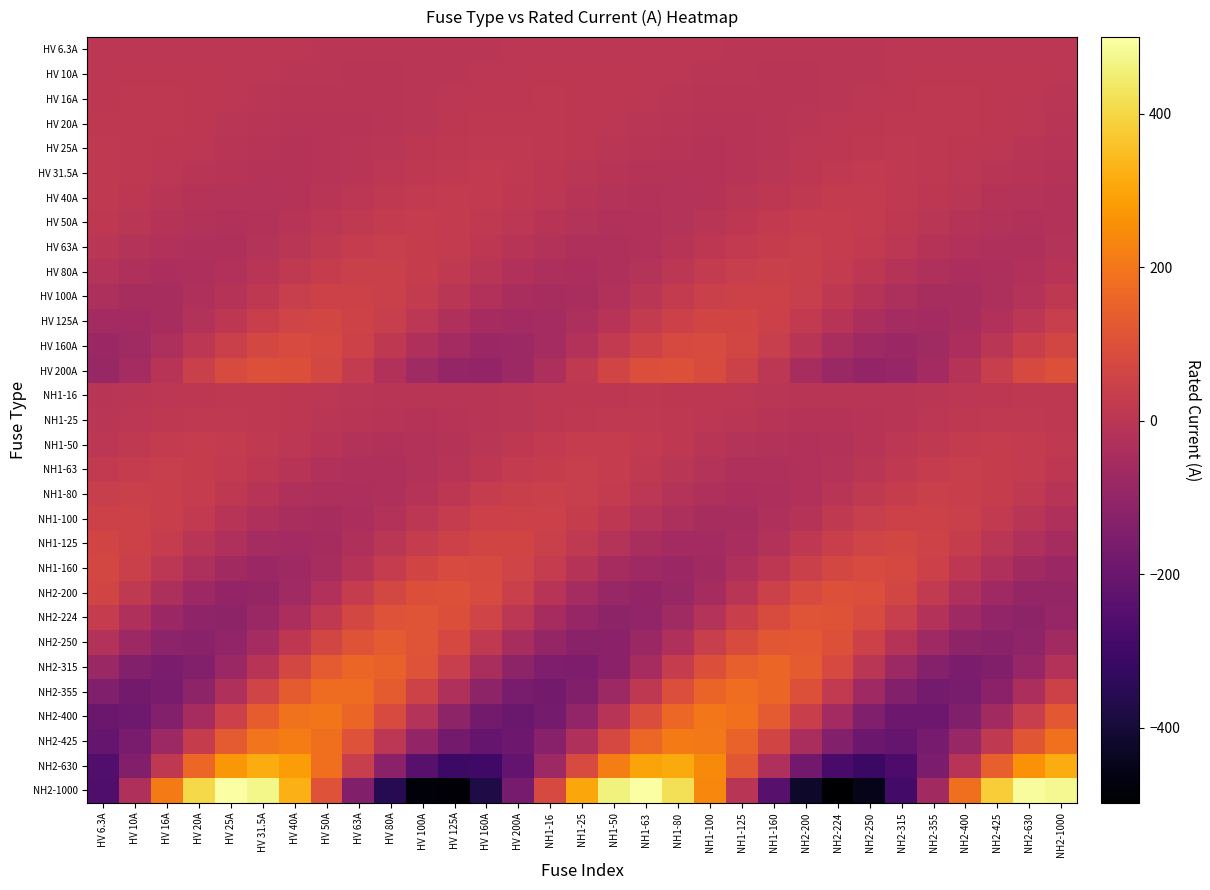

At which category is the sum across all series the highest?

NH1-100